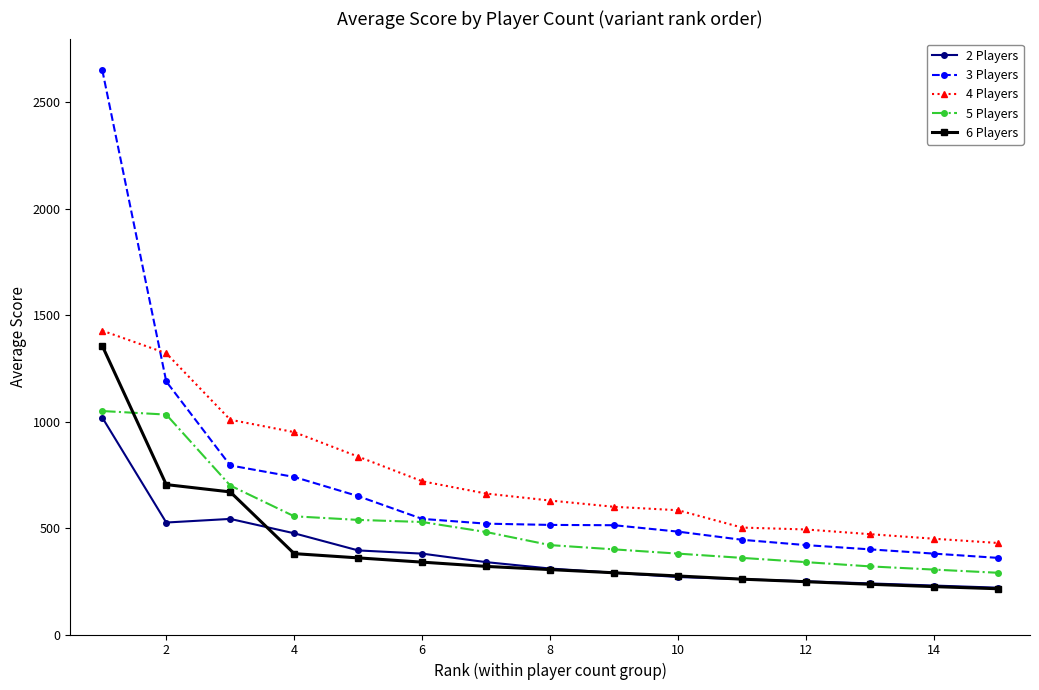

What is the maximum value shown in the chart?

2652.4